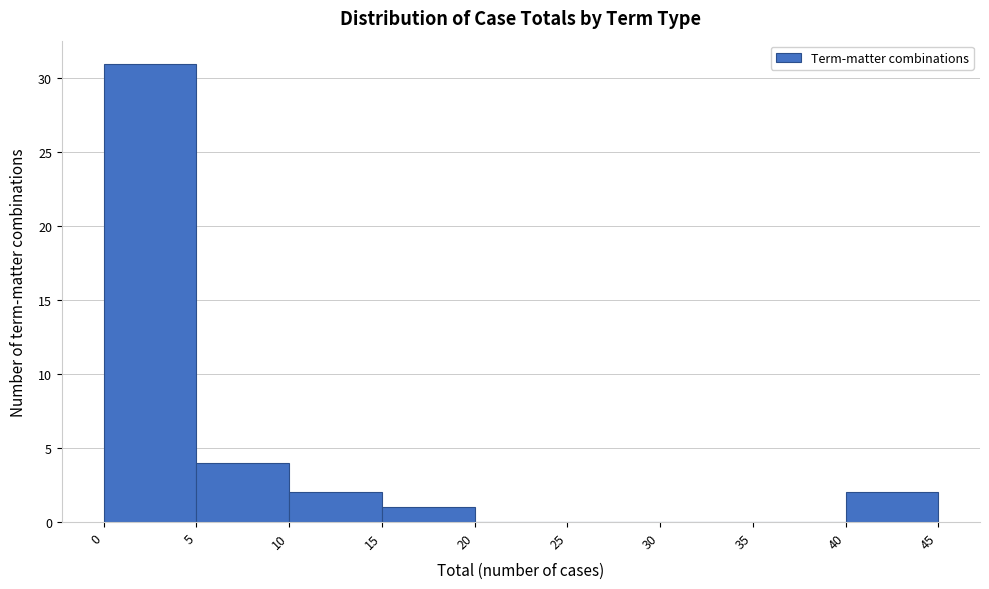

How tall is the bar that spans 10 to 15 on the x-axis? The values are not printed on the chart, so give them approximately, as read against the axis.

2